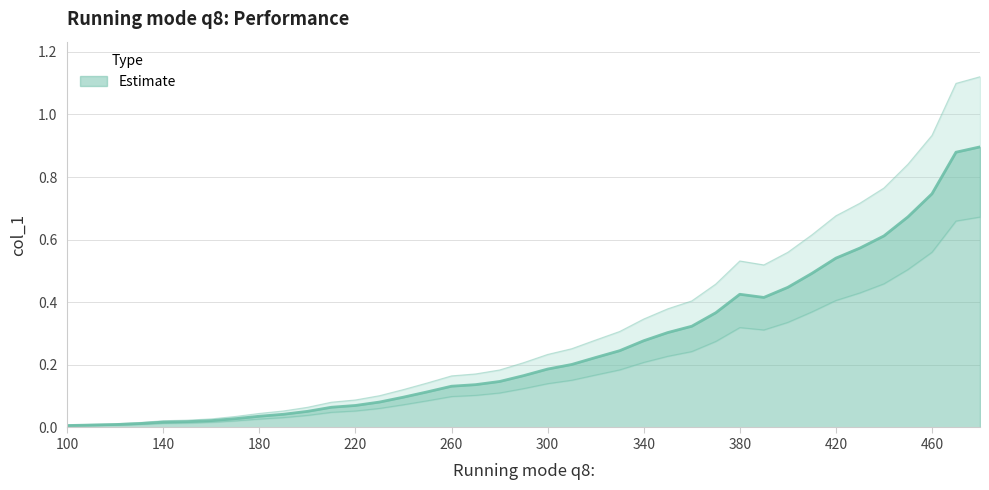

List the labels in order of value, largest first.

480, 470, 460, 450, 440, 430, 420, 410, 400, 380, 390, 370, 360, 350, 340, 330, 320, 310, 300, 290, 280, 270, 260, 250, 240, 230, 220, 210, 200, 190, 180, 170, 160, 150, 140, 130, 120, 110, 100